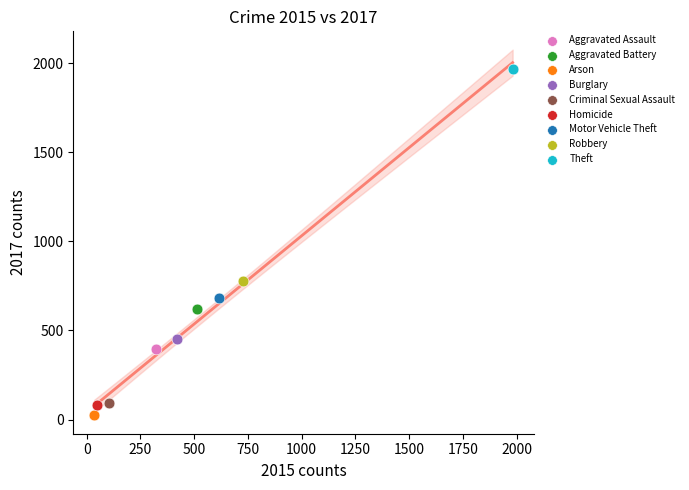

Which series contains the highest Y value?

Theft